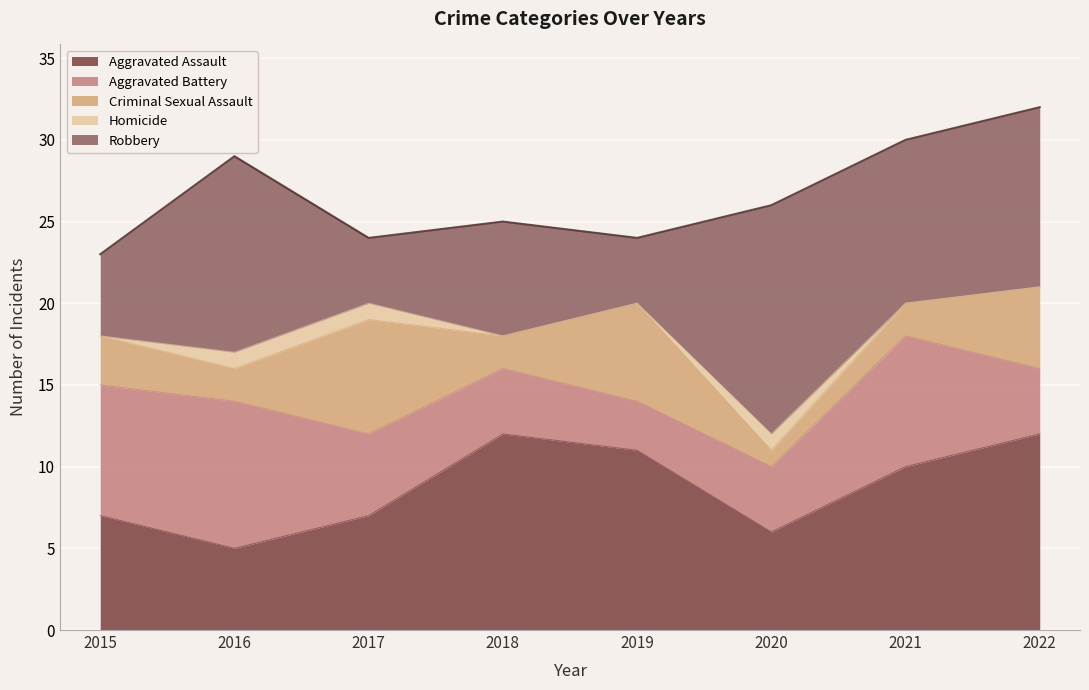

The value of Aggravated Assault at 2021 is 14. True or false?

False